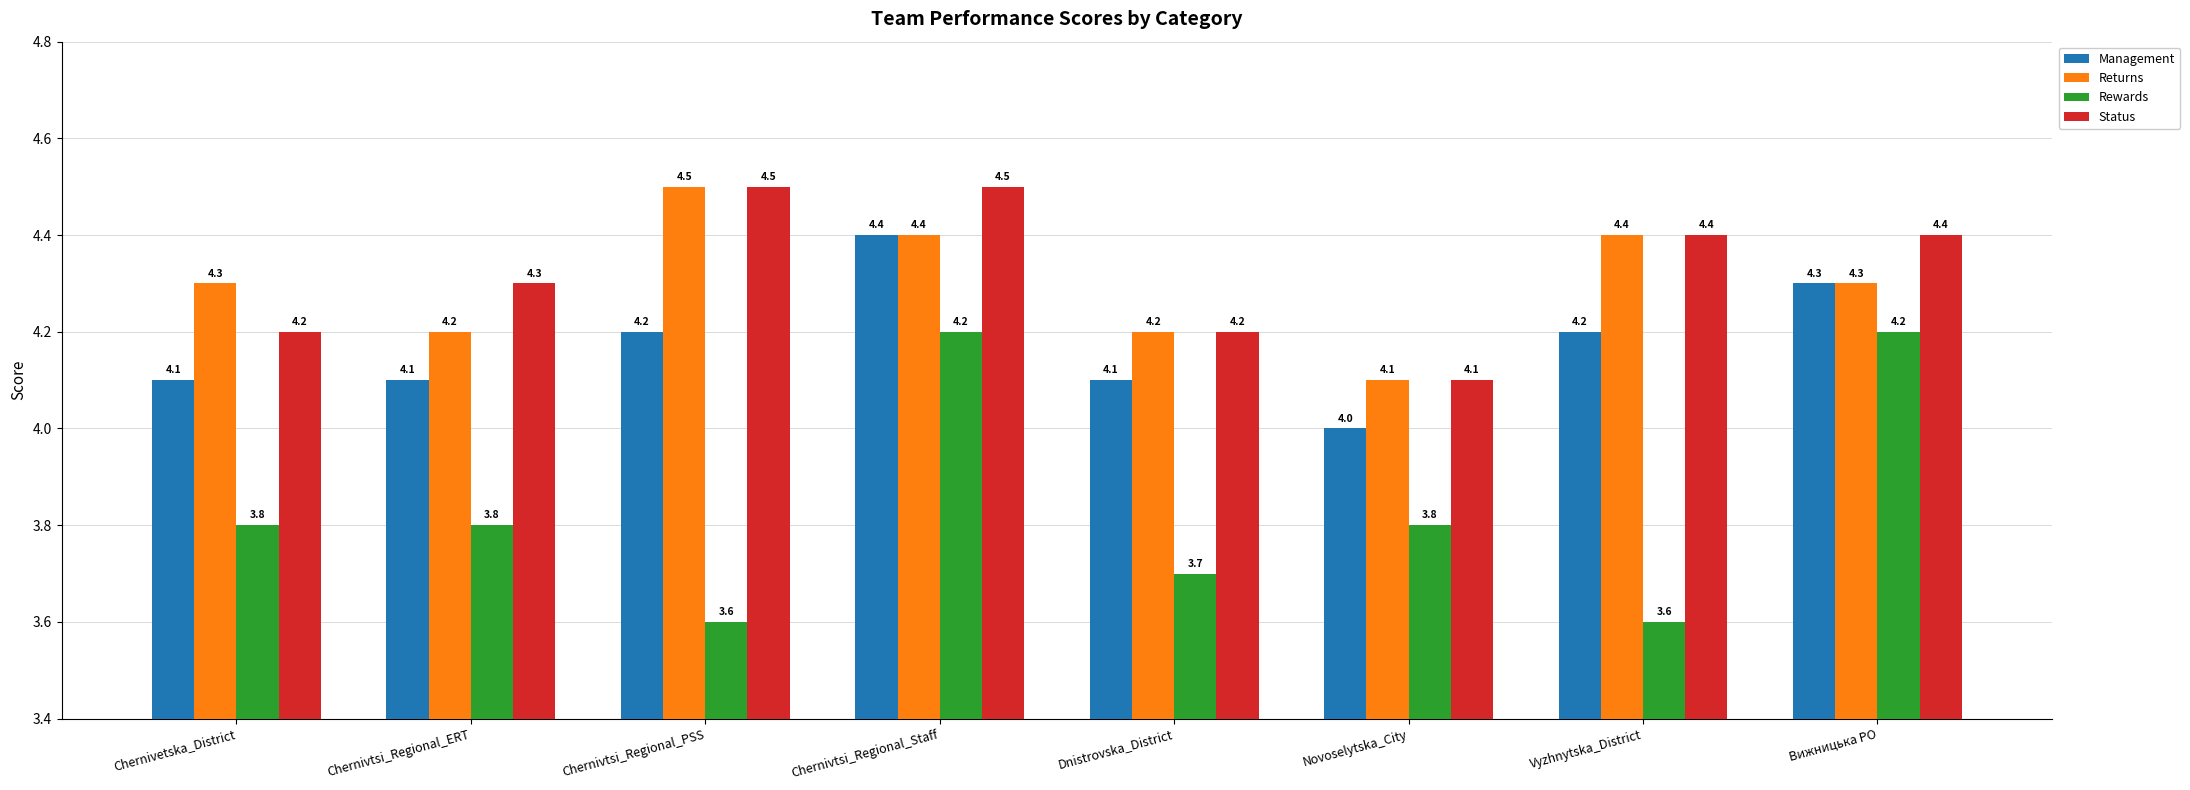

Which series has the largest range (max minus min)?

Rewards